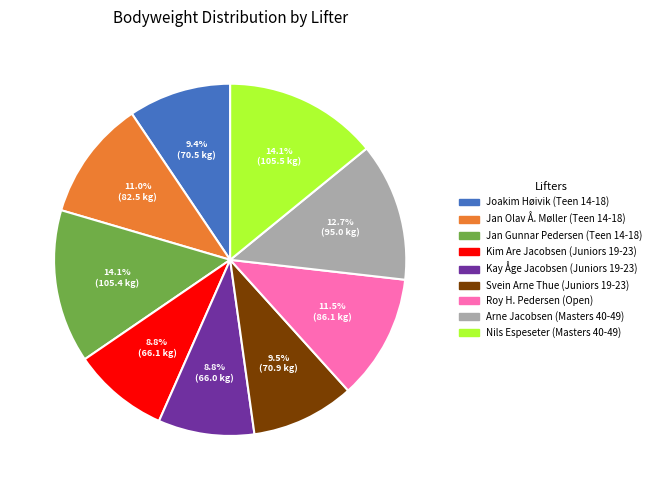

How many segments does this pie chart have?

9